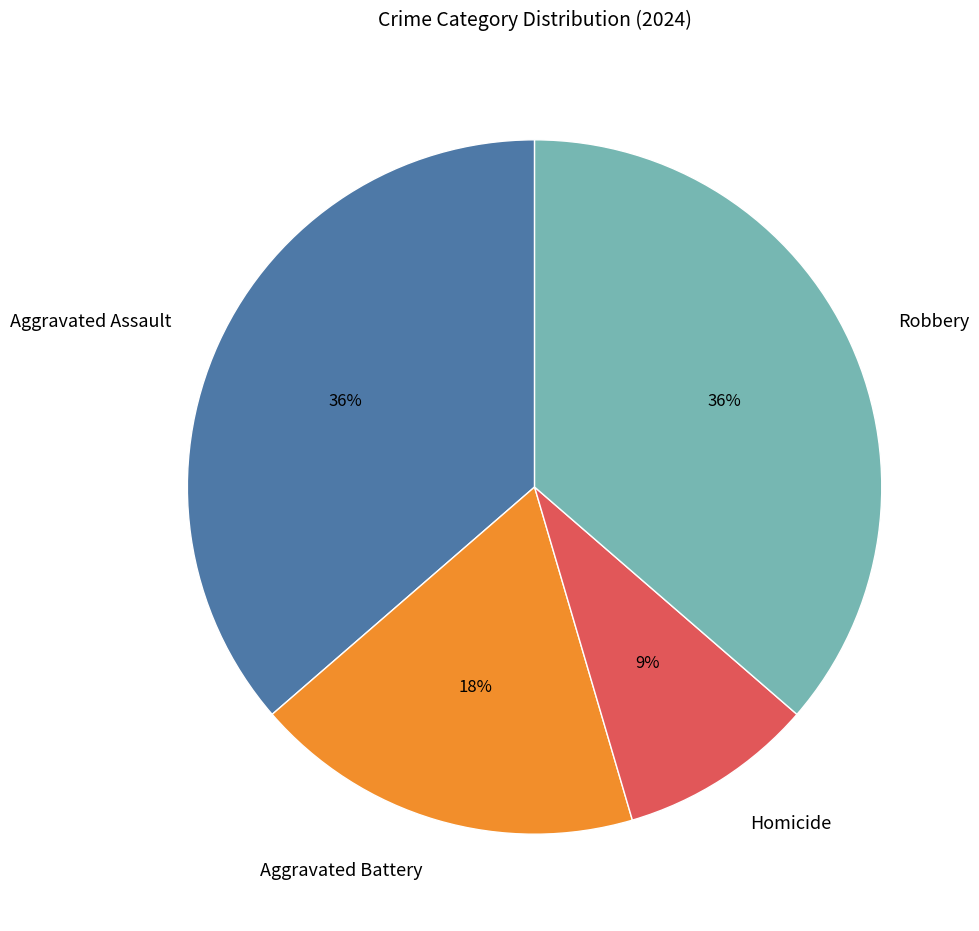

To the nearest percent, what is the difference between the Aggravated Assault and Homicide slice percentages?

27%